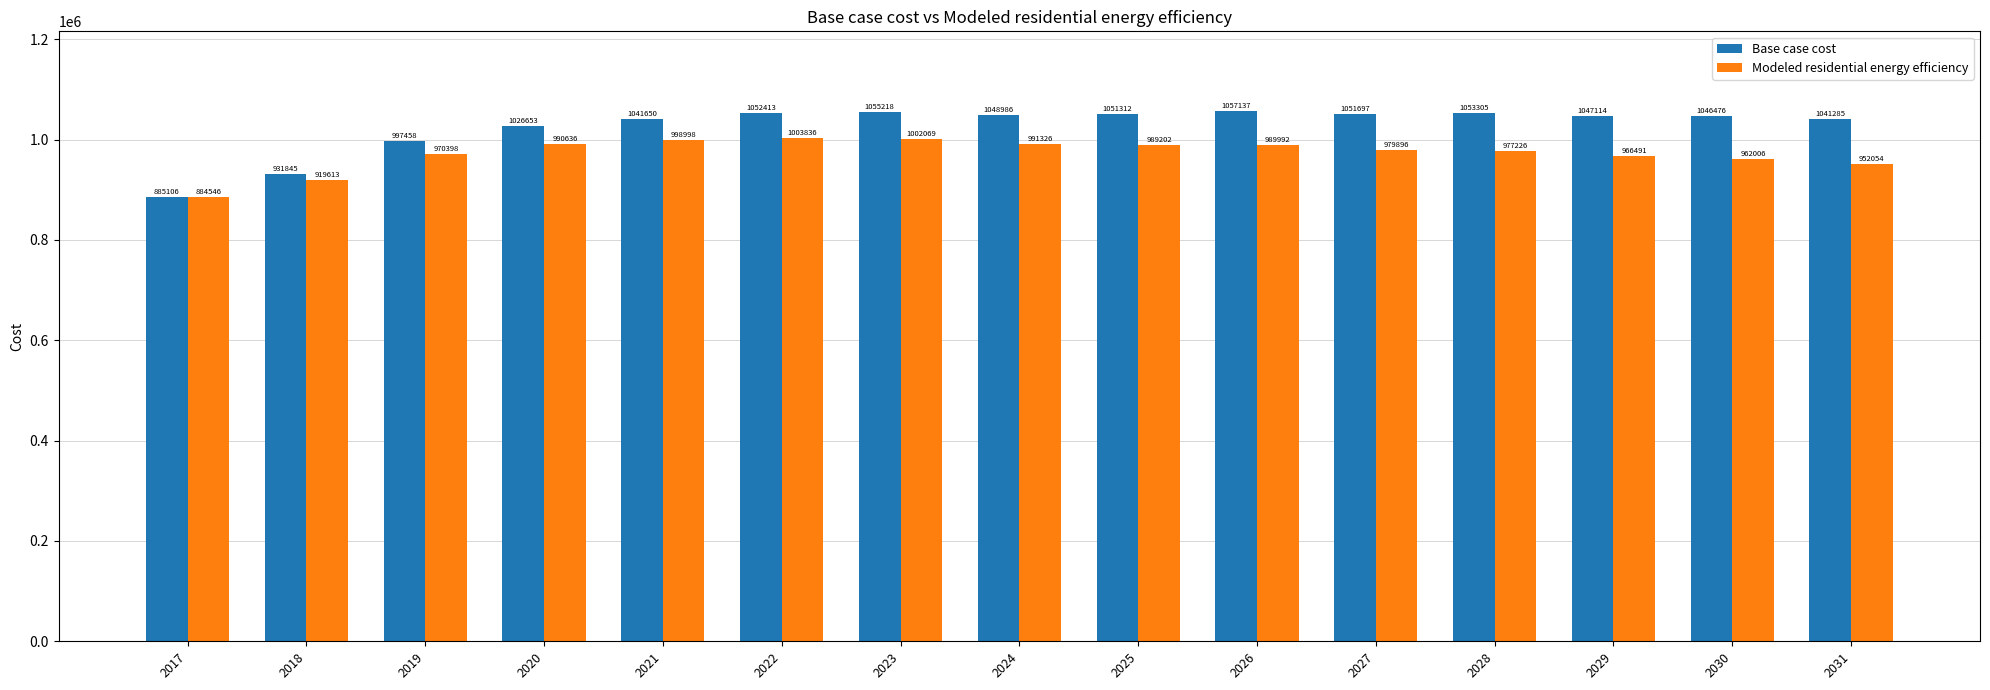

Which series changed the most between 2018 and 2022?

Base case cost